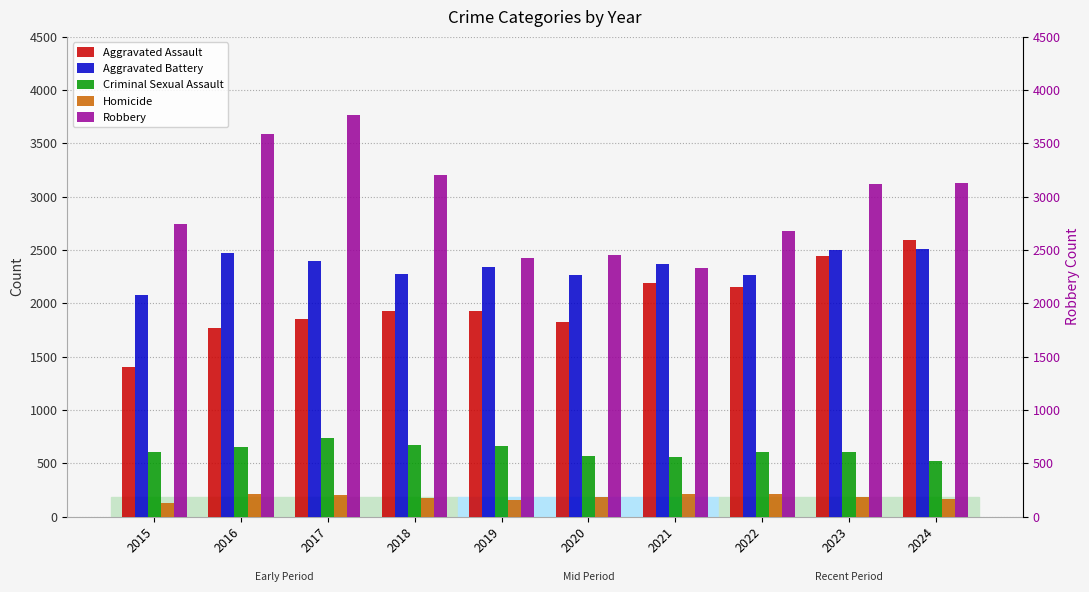

Where does the Robbery series first go above 3124?

2016